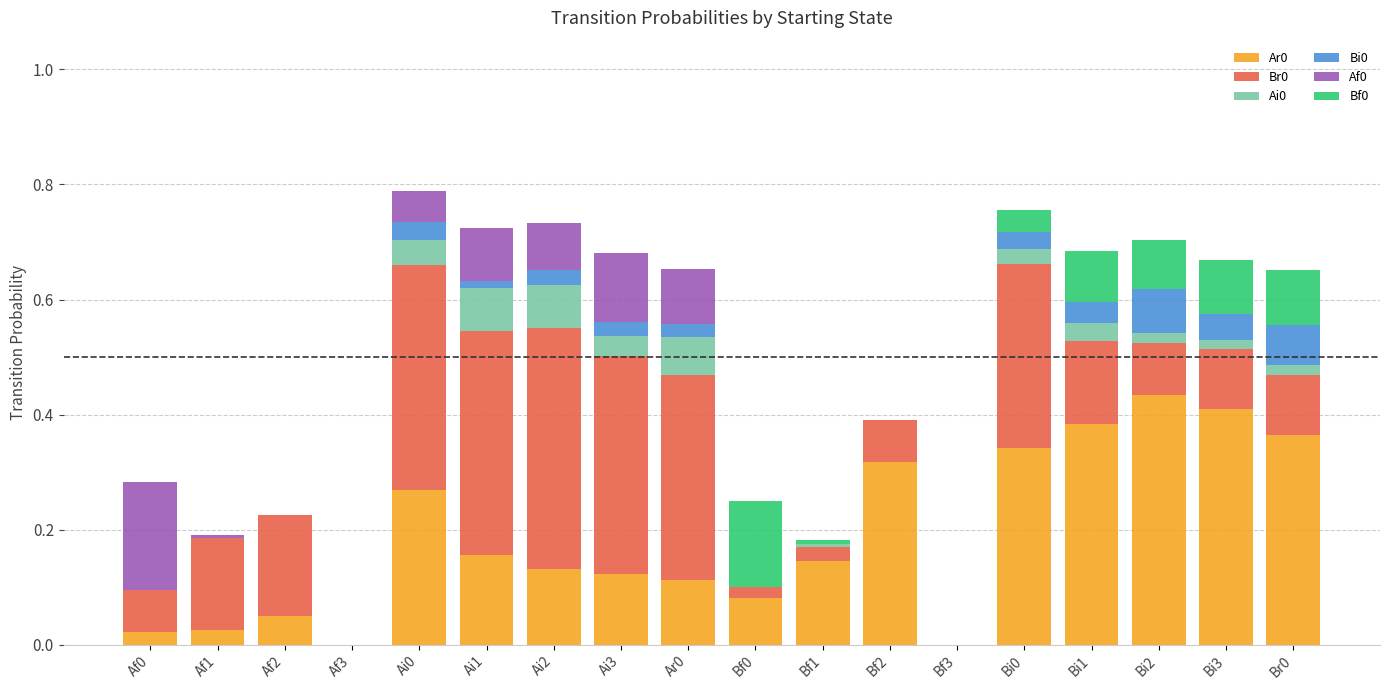

What is the total value across all series at Ai2?

0.7